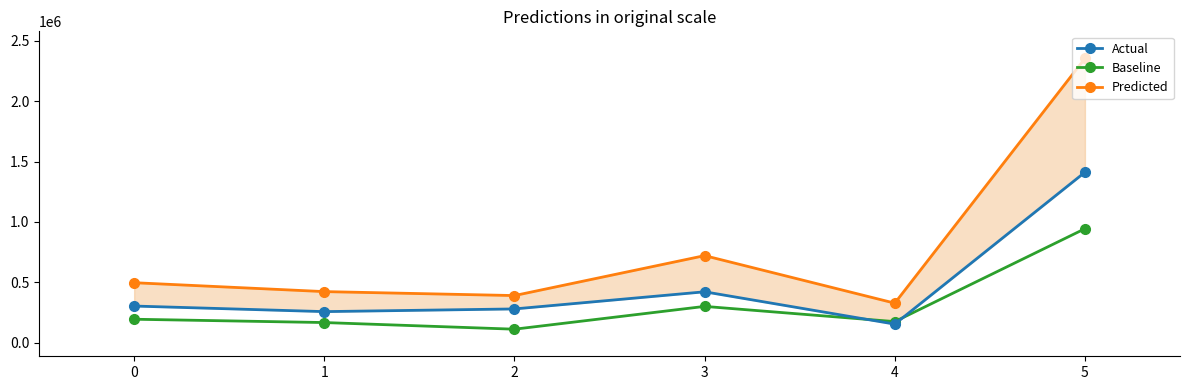

Is this an area chart (filled region under the line)?

No